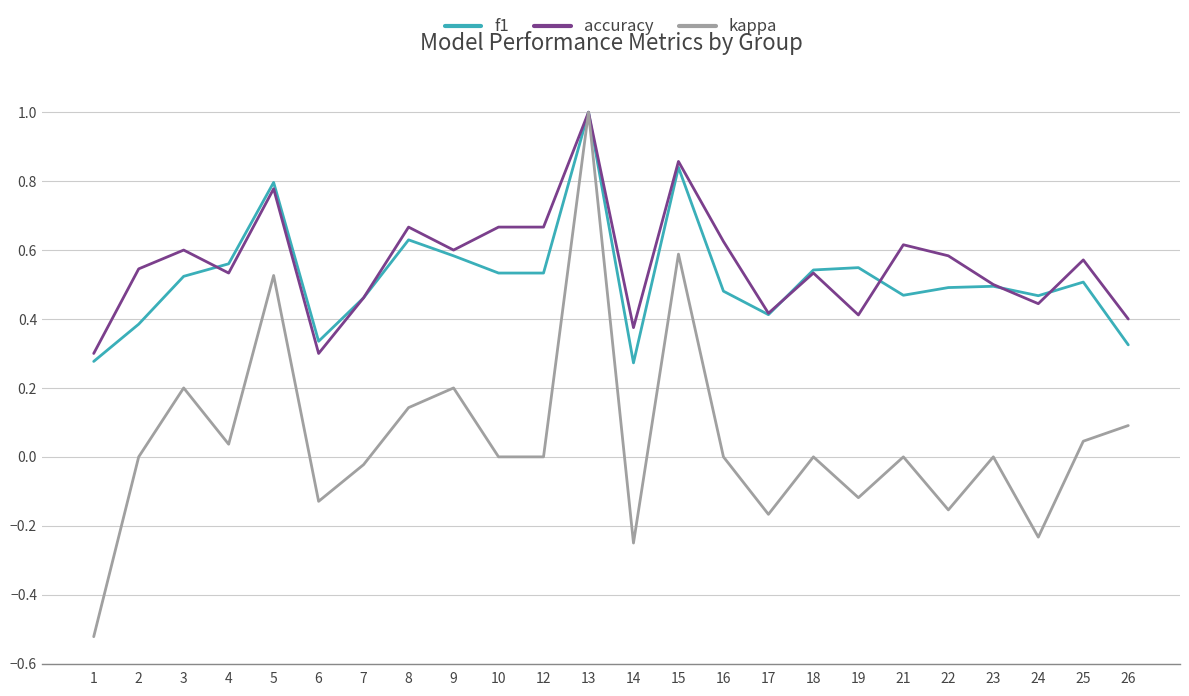

Is it true that kappa equals 0.2 at 3?

True